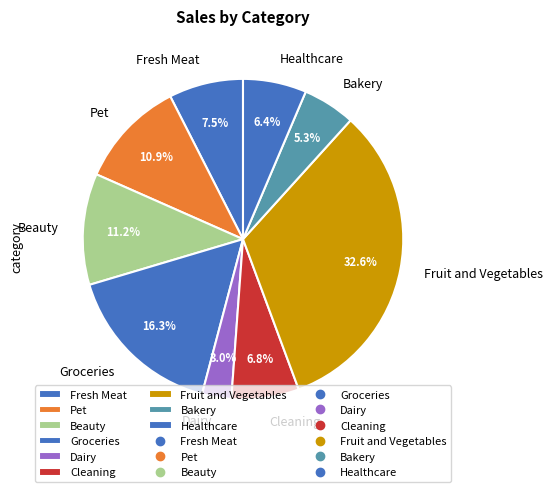

Does Fruit and Vegetables represent more than half of the total?

No